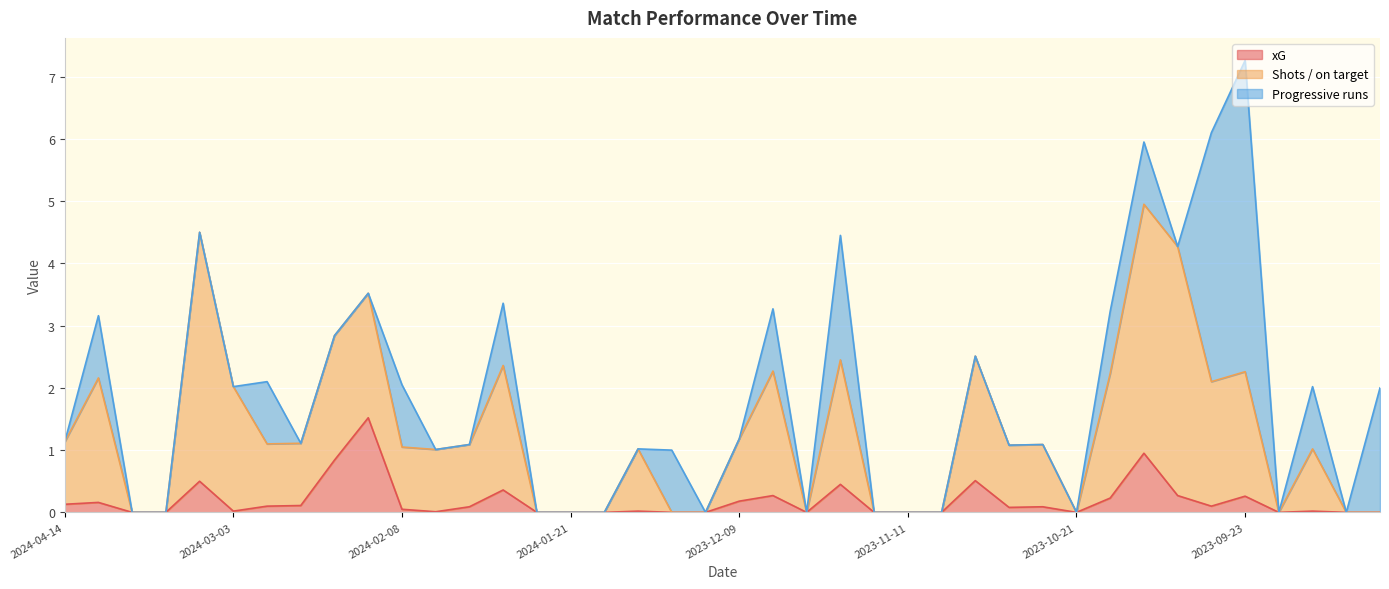

What is the sum of all xG values?

7.3